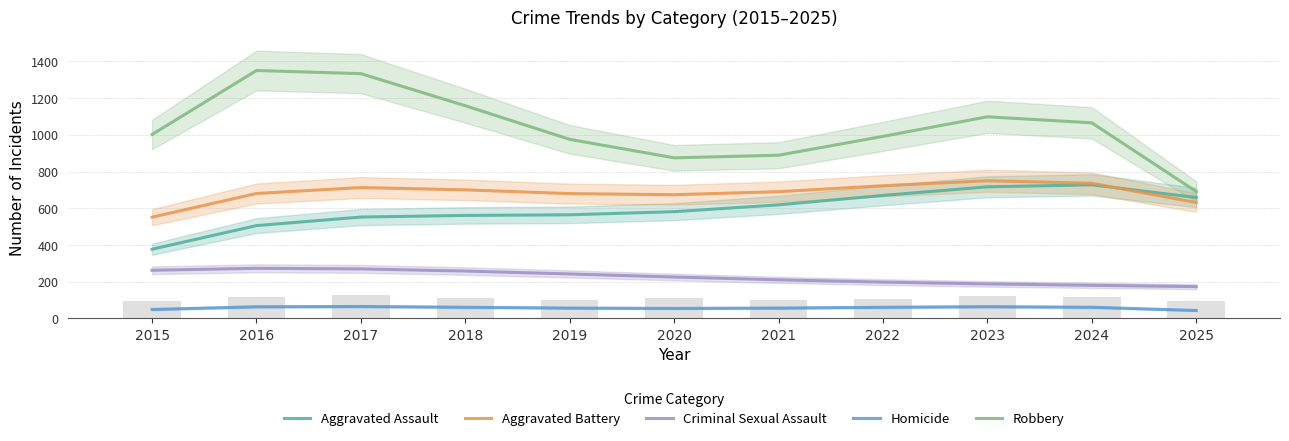

Which series has the largest total across all categories?

Robbery